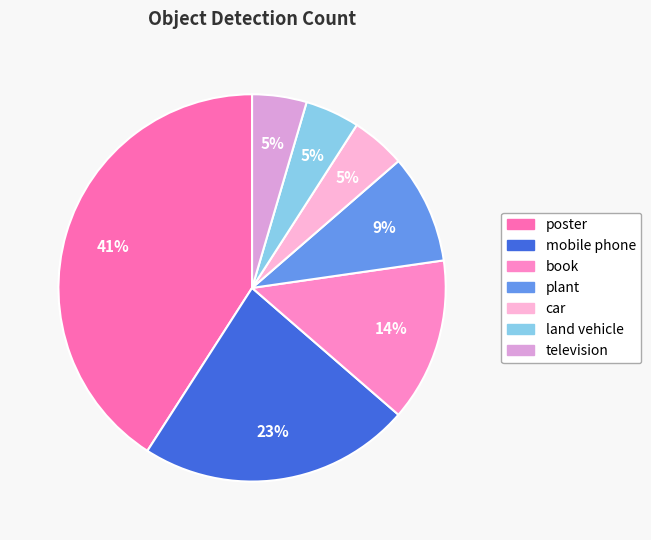

How many slices are in this pie chart?

7